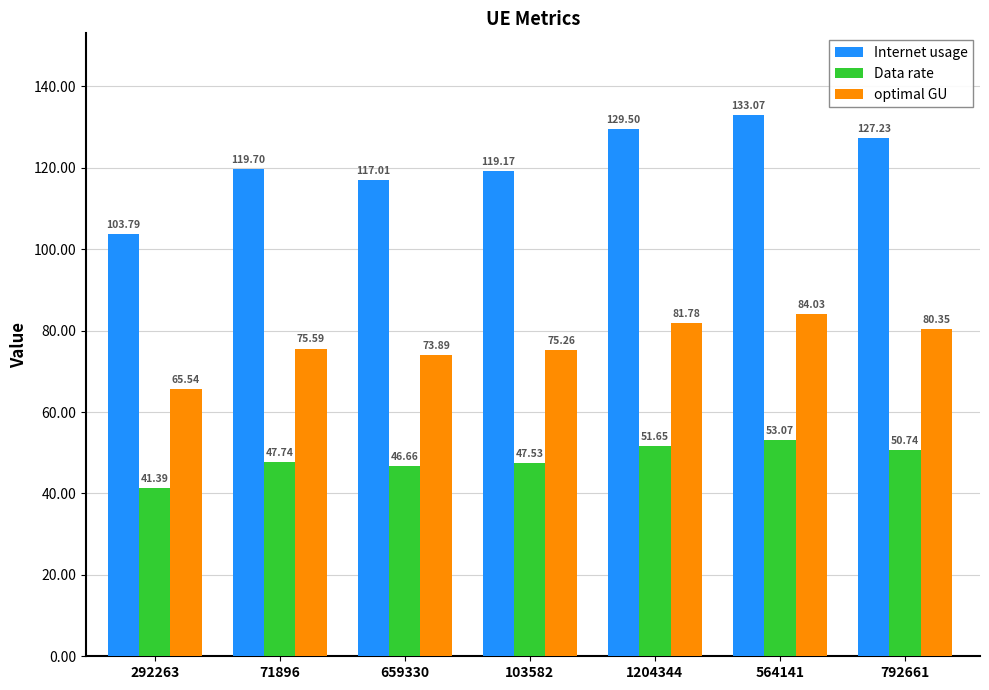

At 292263, list the series in order from smallest to largest.

Data rate, optimal GU, Internet usage